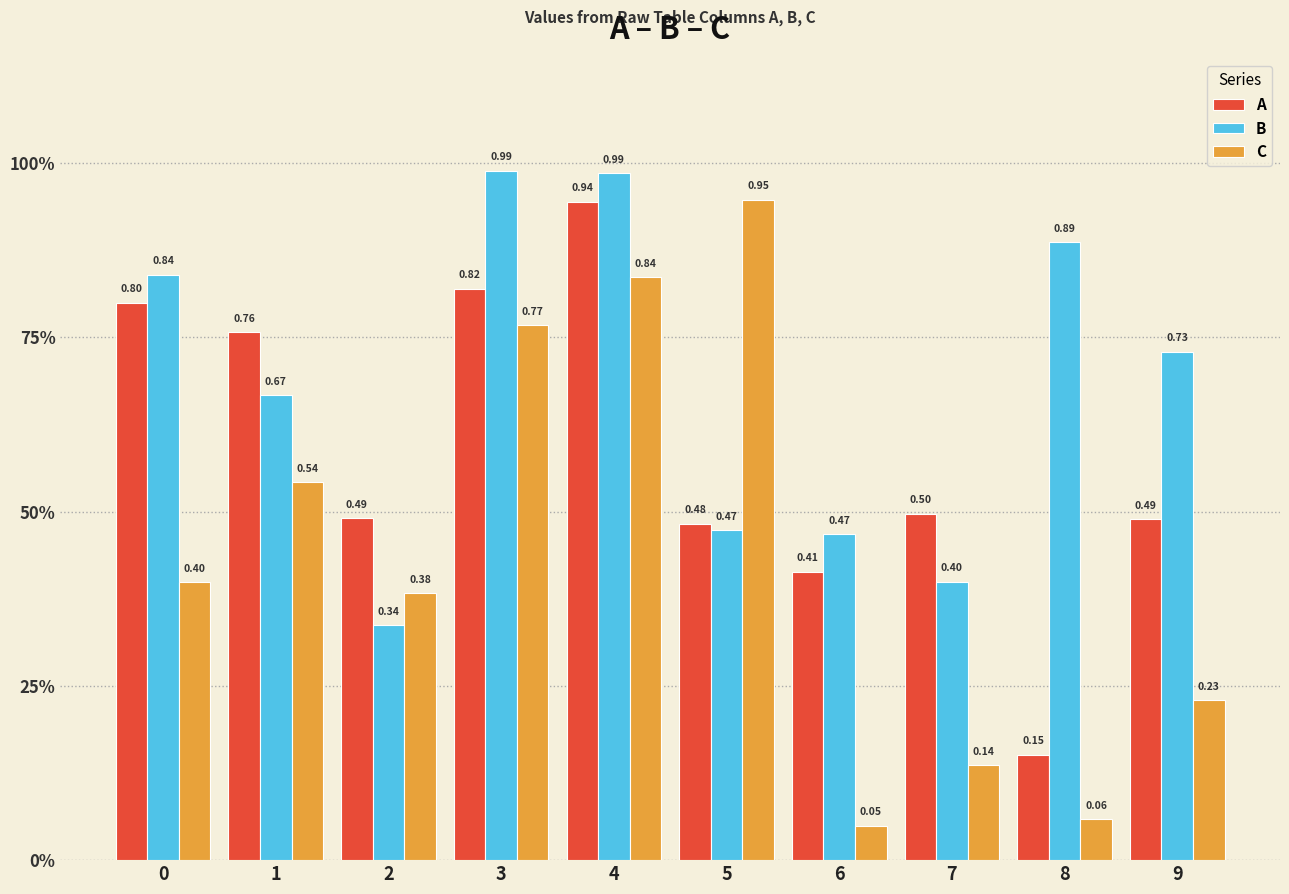

Are the bars horizontal?

No